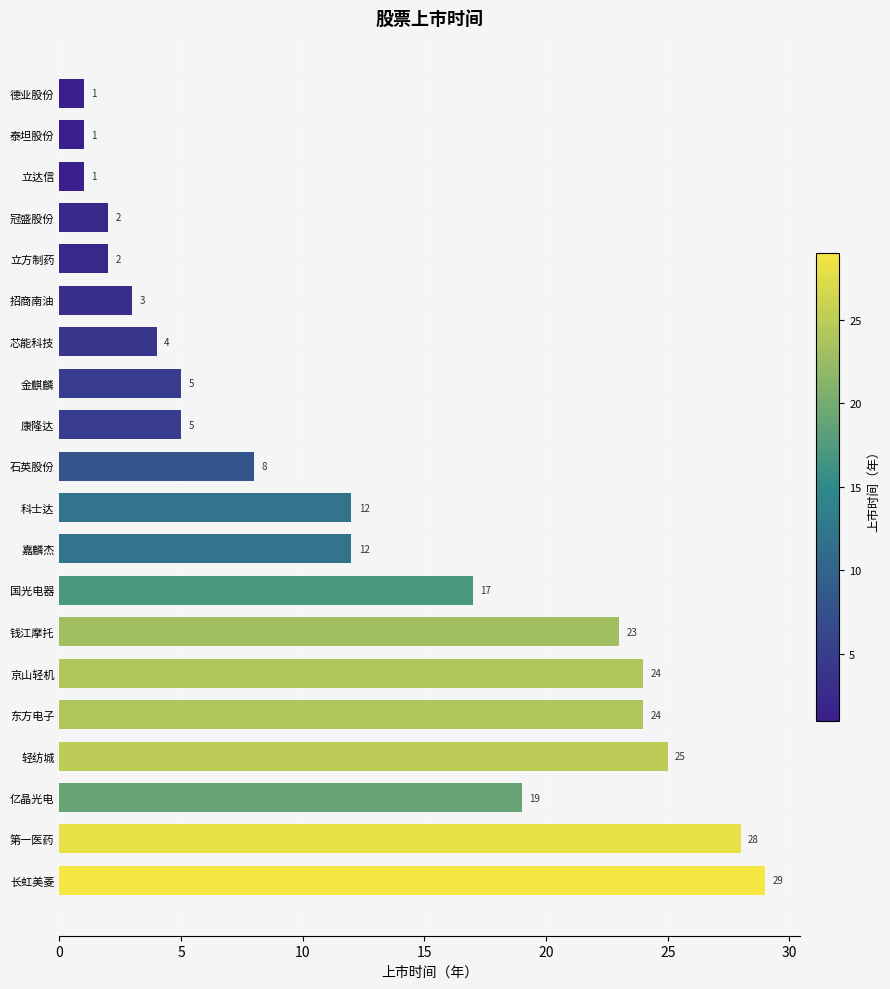

How many bars are there in total?

20